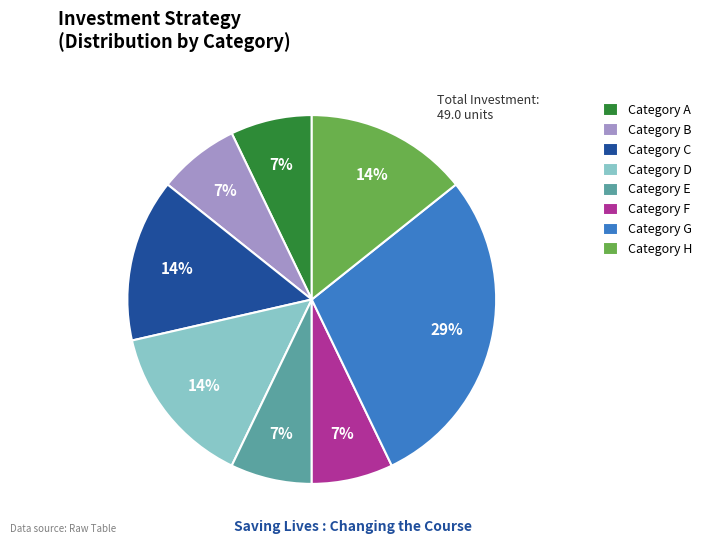

Which category has the biggest portion of the pie?

Category G